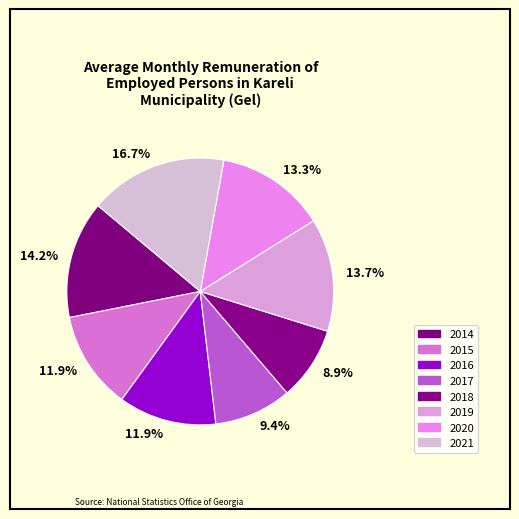

Combined, what portion of the pie is 2015 and 2021?

28.6%